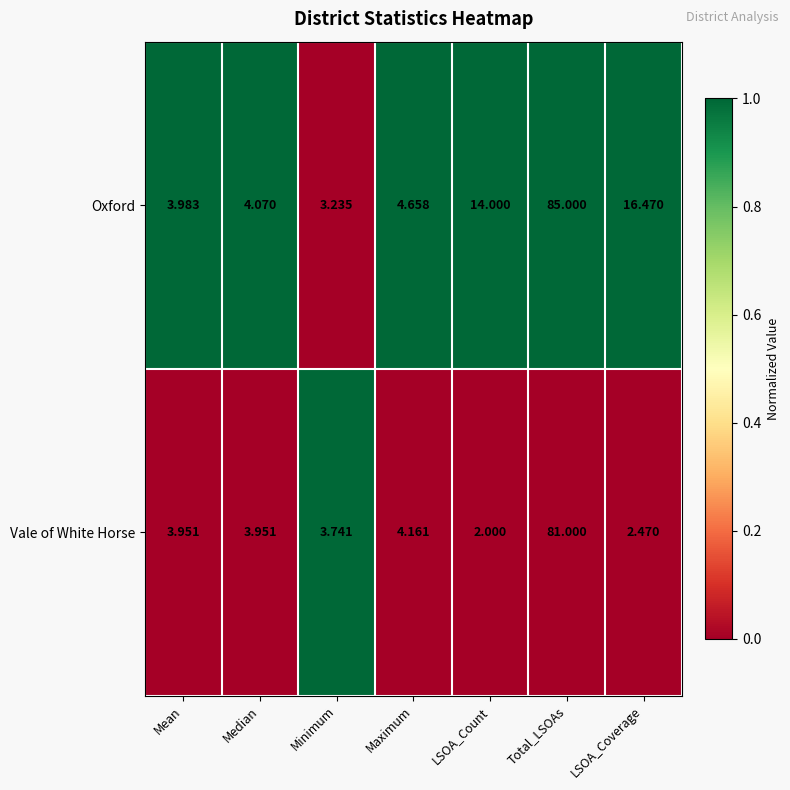

Which series has the largest range (max minus min)?

Oxford